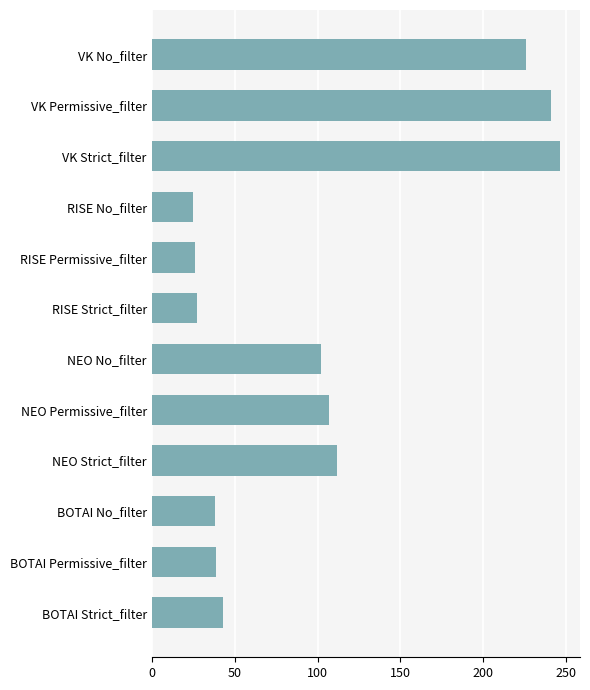

At which category does the chart reach its peak across all series?

VK Strict_filter